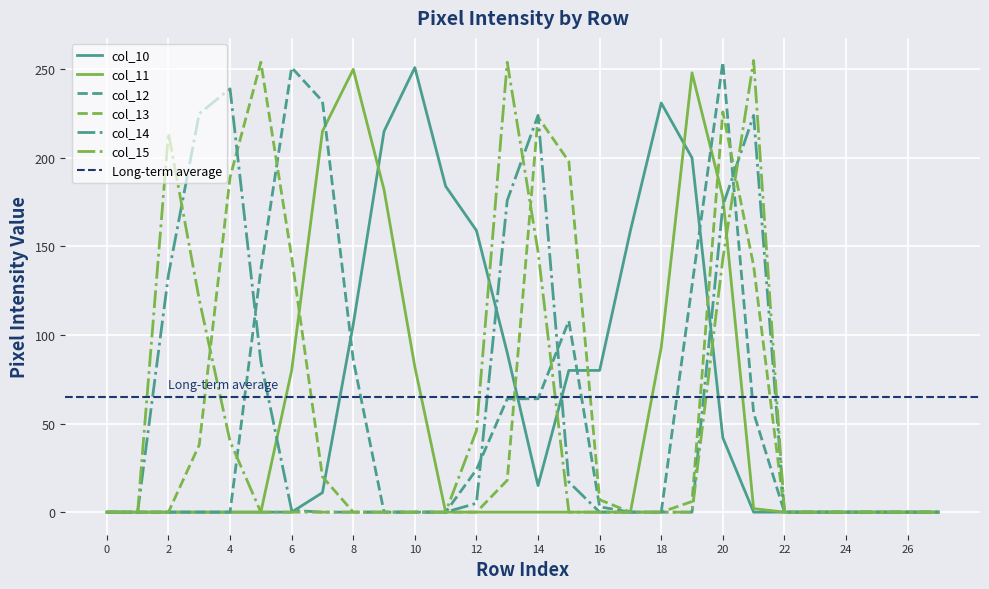

Reading left to right, what are all the values shown in this chart?

col_10: 0=0	1=0	2=0	3=0	4=0	5=0	6=0	7=11	8=106	9=215	10=251	11=184	12=159	13=90	14=15	15=80	16=80	17=159	18=231	19=200	20=42	21=0	22=0	23=0	24=0	25=0	26=0	27=0
col_11: 0=0	1=0	2=0	3=0	4=0	5=0	6=80	7=215	8=250	9=182	10=82	11=0	12=0	13=0	14=0	15=0	16=0	17=0	18=93	19=248	20=178	21=2	22=0	23=0	24=0	25=0	26=0	27=0
col_12: 0=0	1=0	2=0	3=0	4=0	5=137	6=251	7=232	8=86	9=0	10=0	11=0	12=24	13=64	14=64	15=108	16=3	17=0	18=0	19=128	20=254	21=56	22=0	23=0	24=0	25=0	26=0	27=0
col_13: 0=0	1=0	2=0	3=38	4=189	5=254	6=144	7=20	8=0	9=0	10=0	11=0	12=0	13=18	14=223	15=198	16=7	17=0	18=0	19=6	20=226	21=139	22=0	23=0	24=0	25=0	26=0	27=0
col_14: 0=0	1=0	2=134	3=225	4=239	5=85	6=1	7=0	8=0	9=0	10=0	11=0	12=5	13=176	14=224	15=17	16=0	17=0	18=0	19=0	20=173	21=224	22=0	23=0	24=0	25=0	26=0	27=0
col_15: 0=0	1=0	2=214	3=120	4=40	5=0	6=0	7=0	8=0	9=0	10=0	11=0	12=46	13=254	14=147	15=0	16=0	17=0	18=0	19=0	20=143	21=255	22=0	23=0	24=0	25=0	26=0	27=0